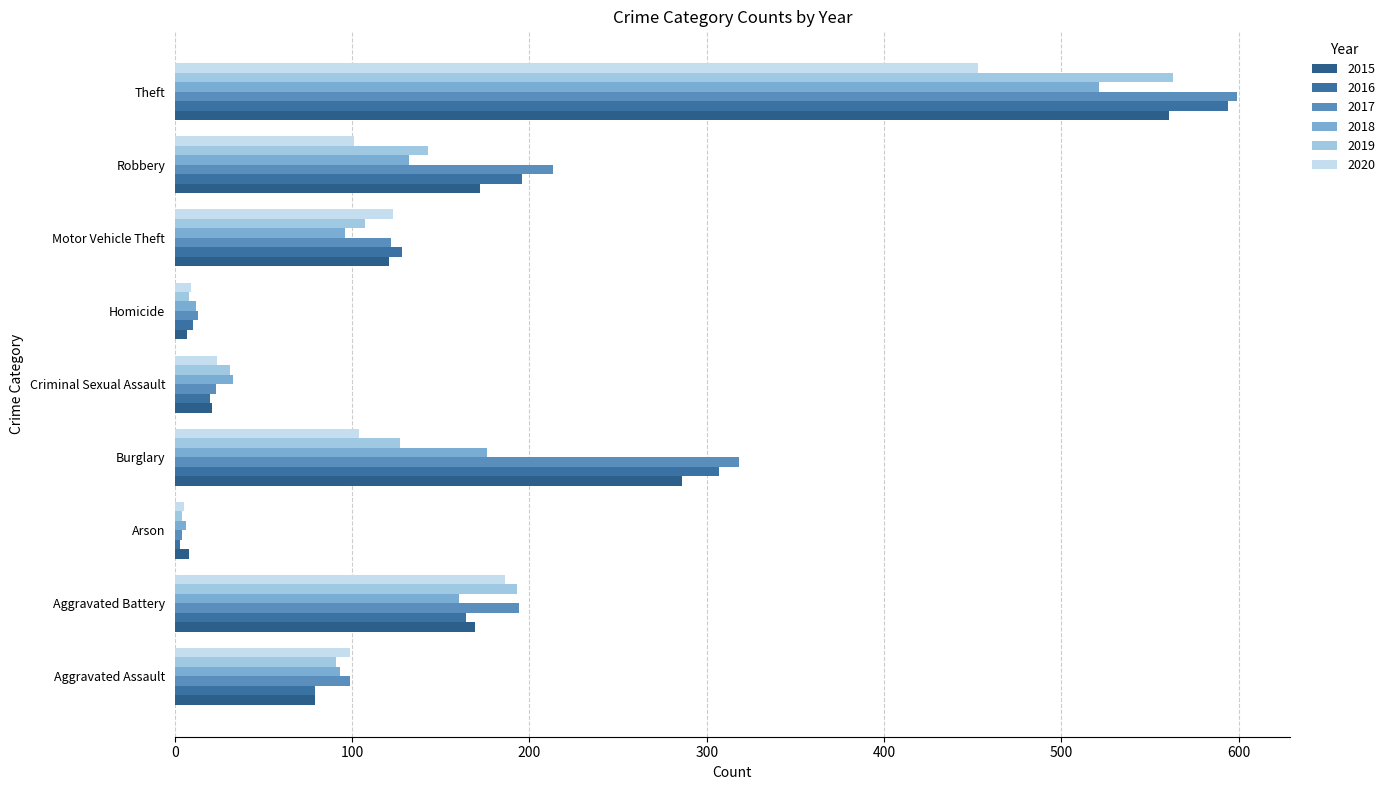

What is the approximate value of 2017 at Criminal Sexual Assault?

23